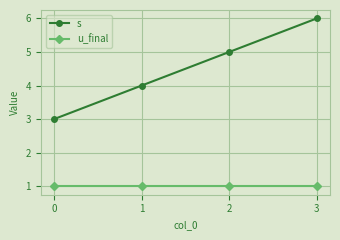

True or false: s and u_final cross at least once.

False